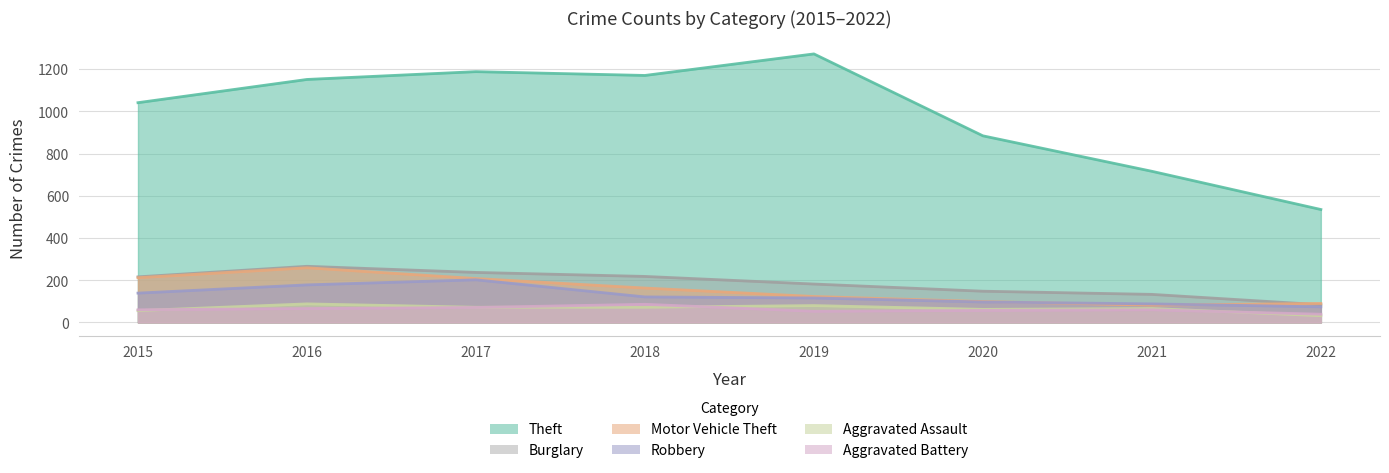

The value of Motor Vehicle Theft at 2017 is 208. True or false?

True